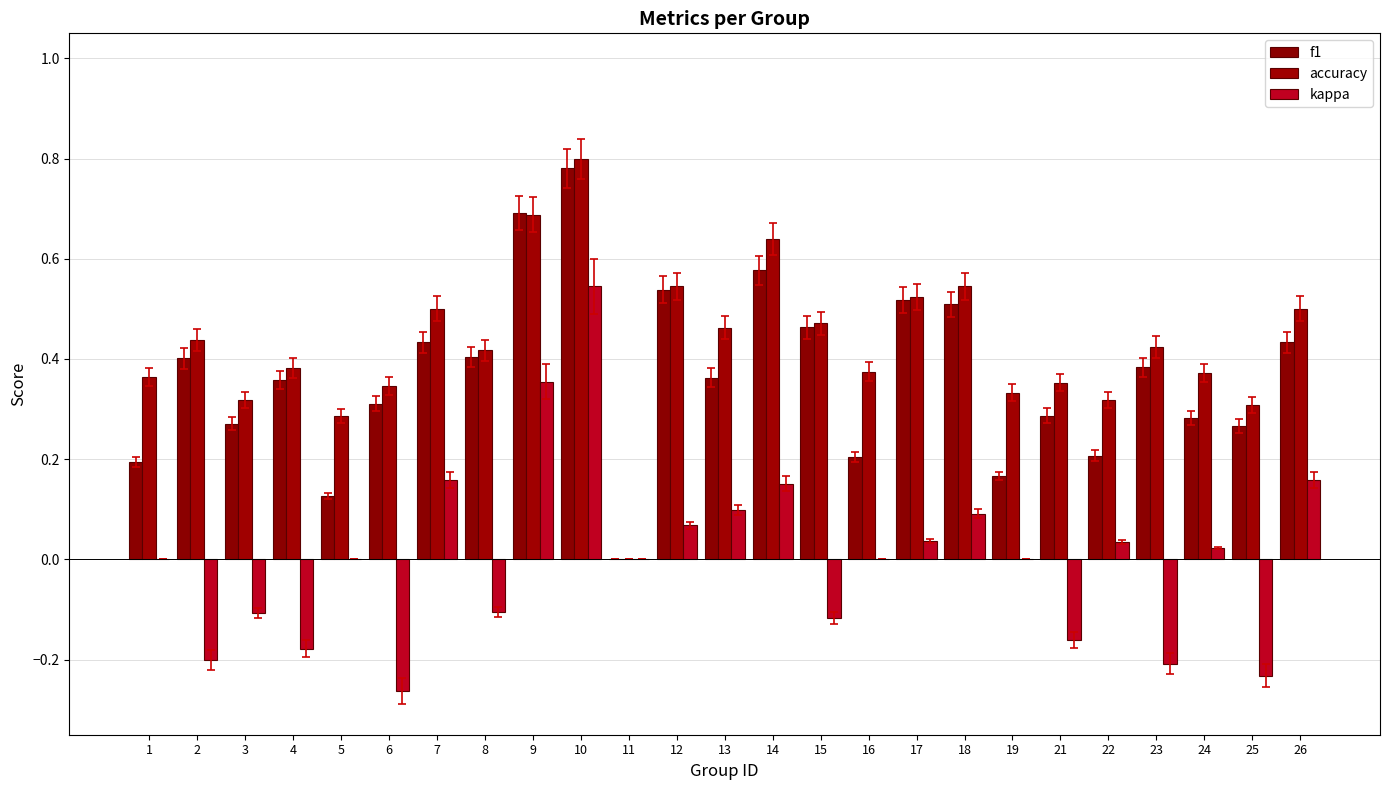

Read the f1 value at 7.

0.4